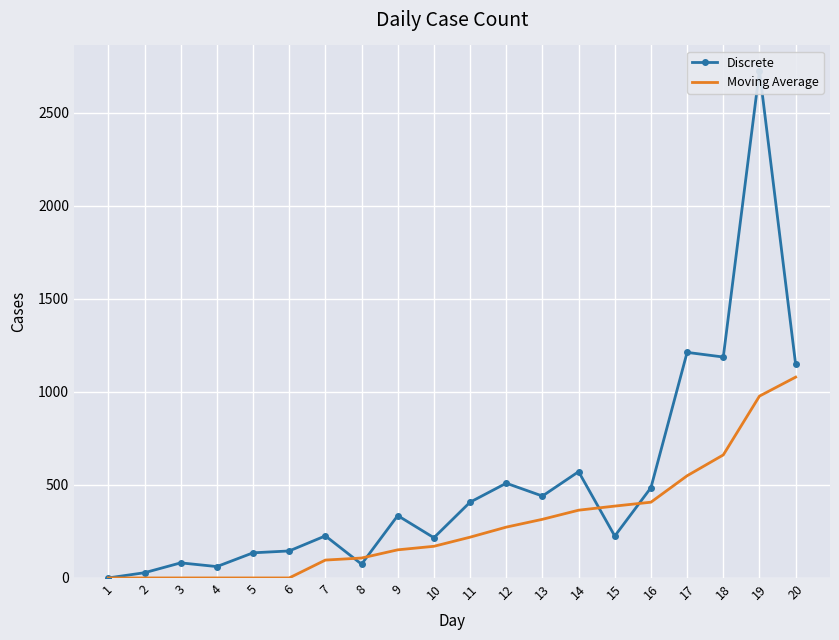

Rank the categories by Discrete value from lowest to highest.

1, 2, 4, 8, 3, 5, 6, 10, 15, 7, 9, 11, 13, 16, 12, 14, 20, 18, 17, 19